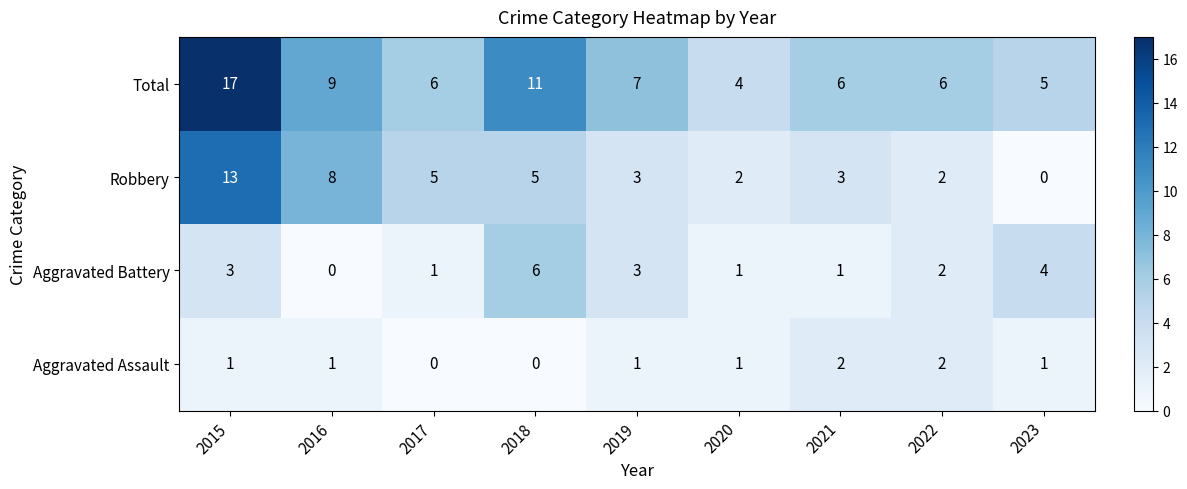

At 2016, list the series in order from largest to smallest.

Total, Robbery, Aggravated Assault, Aggravated Battery